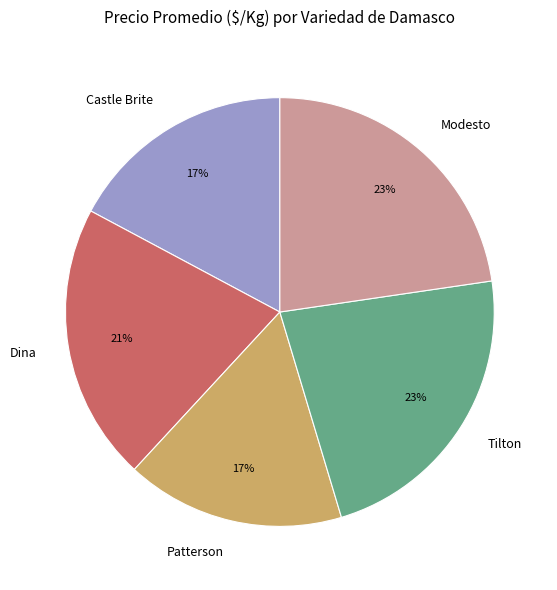

Count the number of slices in the pie.

5